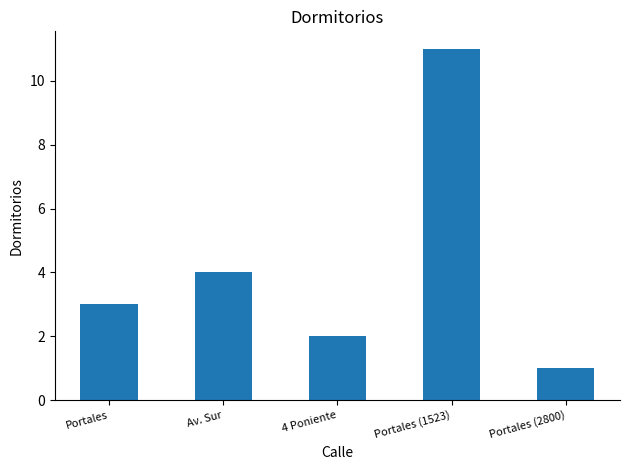

What is the maximum value shown in the chart?

11